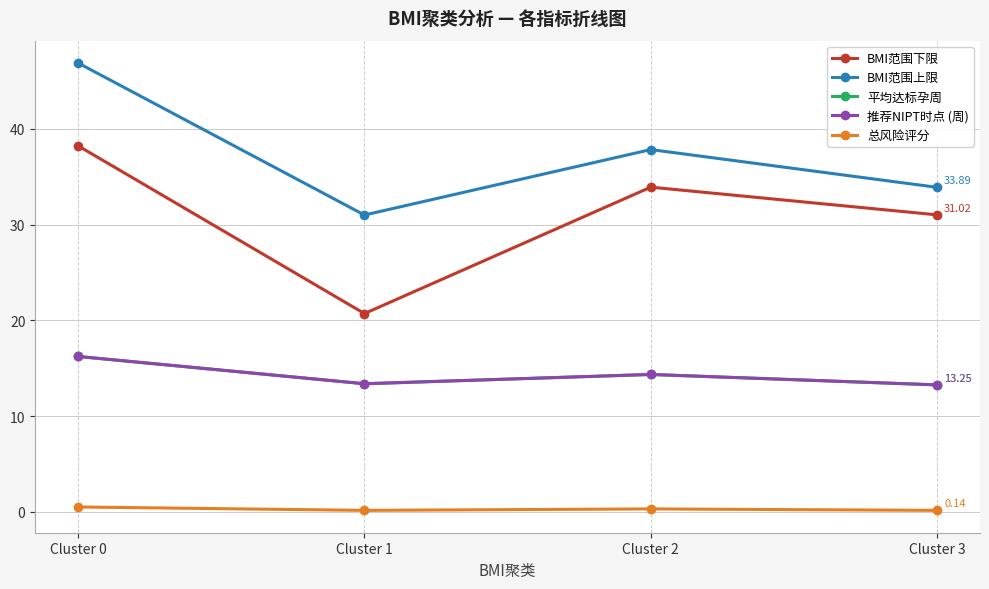

Where is BMI范围上限 nearest to the value 38?

Cluster 2